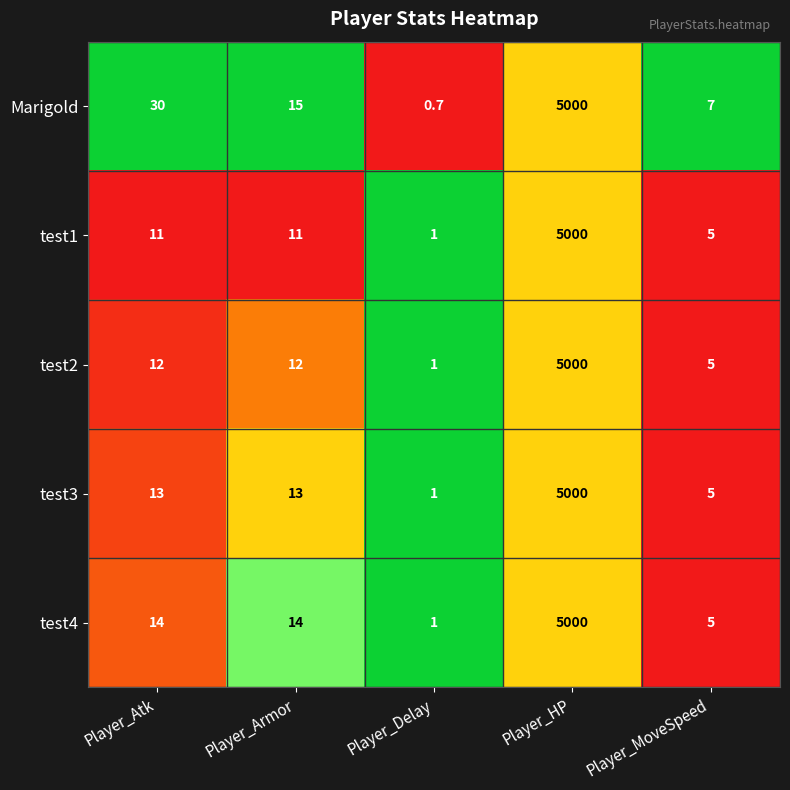

True or false: test1 has a value of 5.0 at Player_MoveSpeed.

True